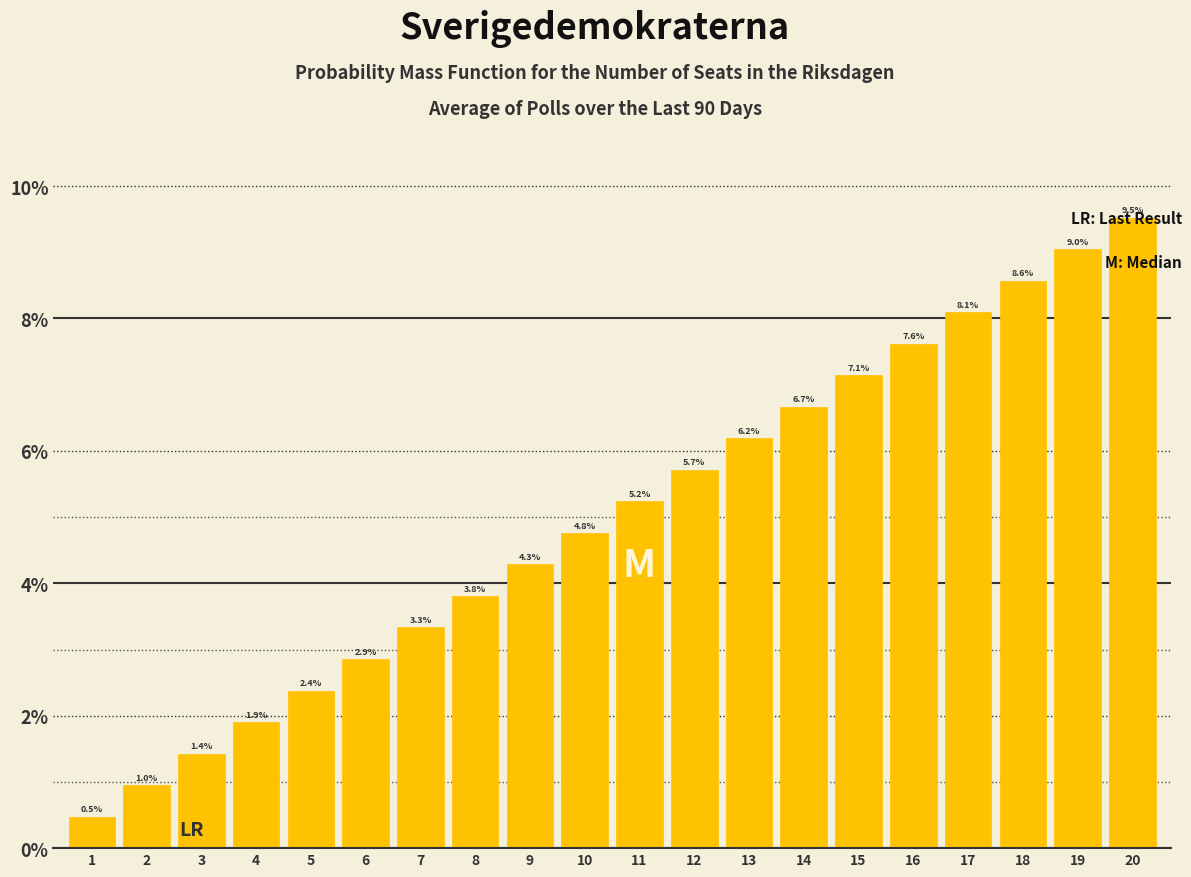

Does the chart contain any negative values?

No